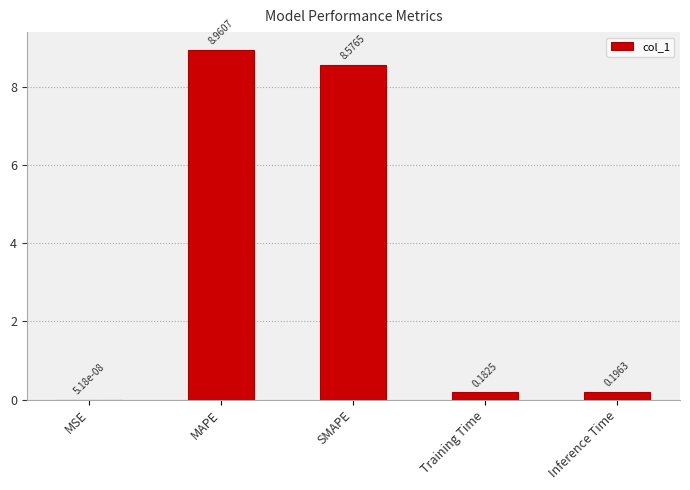

Where is the data nearest to the value 4?

Inference Time